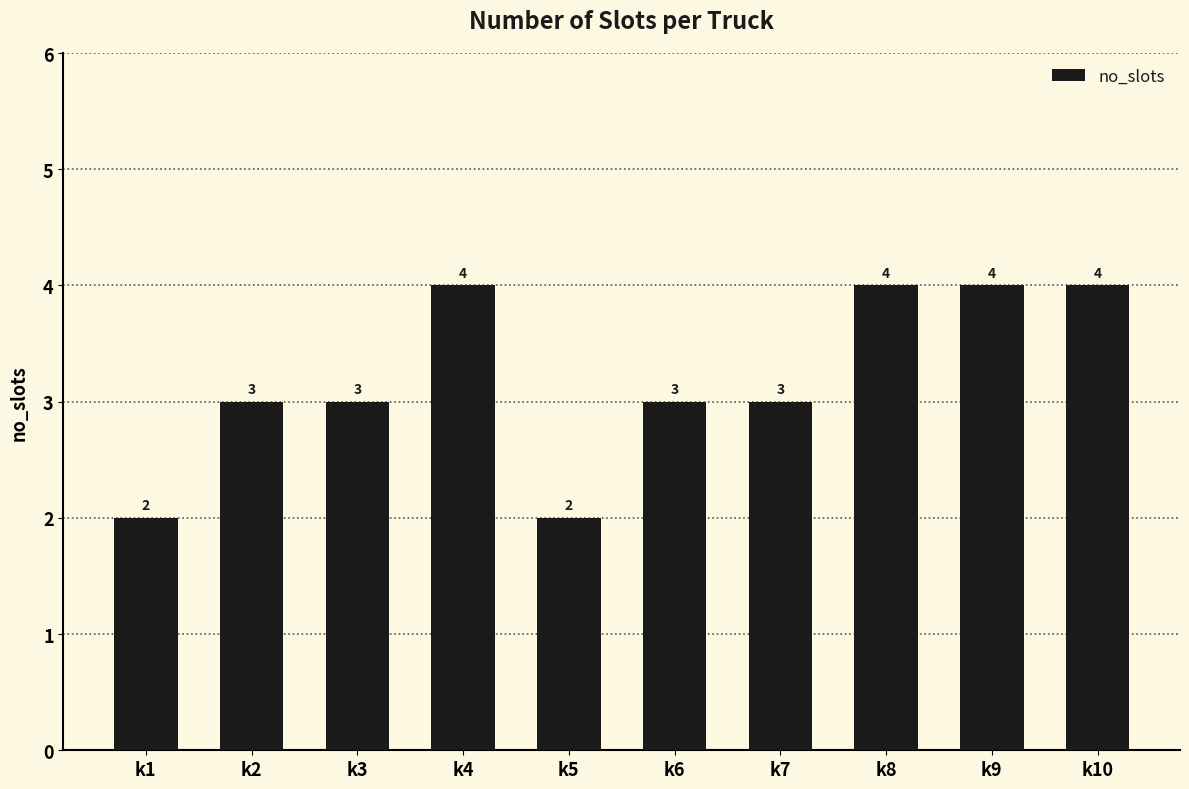

Read the value at k2.

3